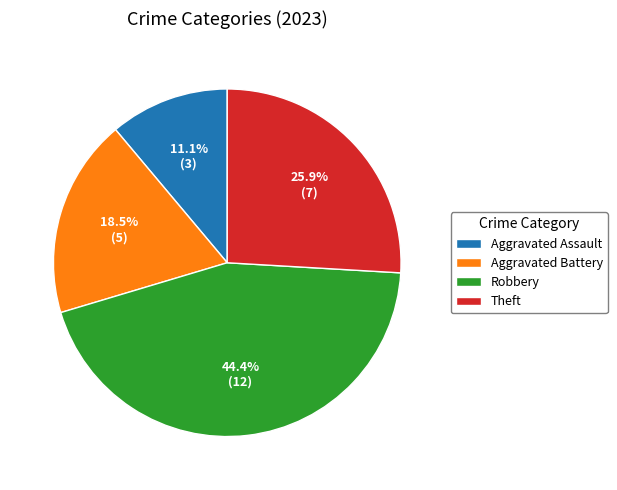

Approximately how many times larger is the value at Aggravated Battery compared to Theft?

0.7